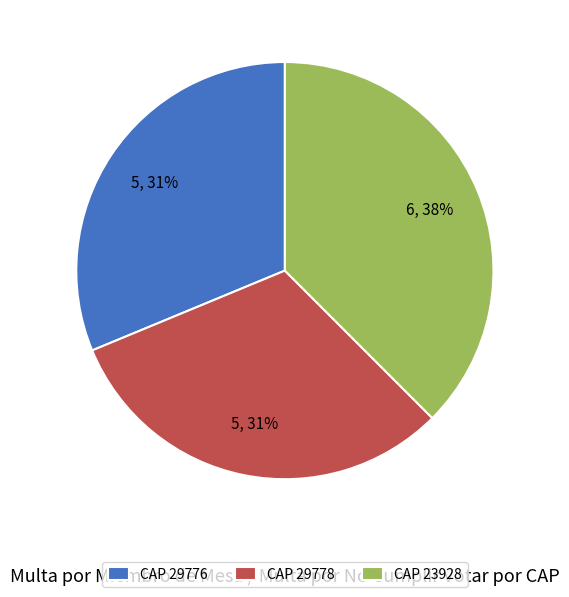

True or false: CAP 29776 accounts for 24% of the total.

False